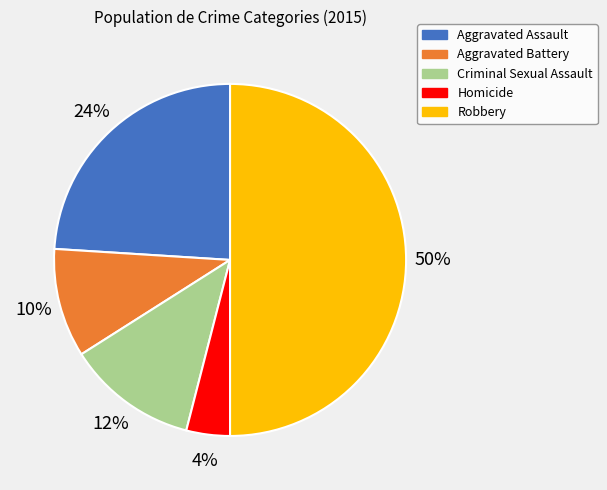

How many segments does this pie chart have?

5